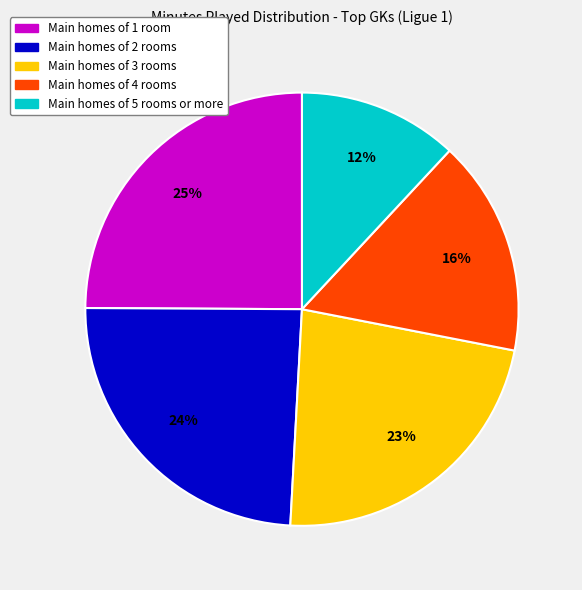

Count the number of slices in the pie.

5